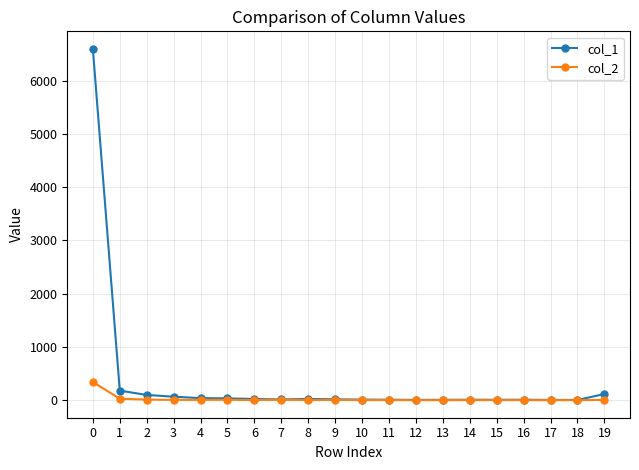

What is the spread (max minus min) of values at 8?

20